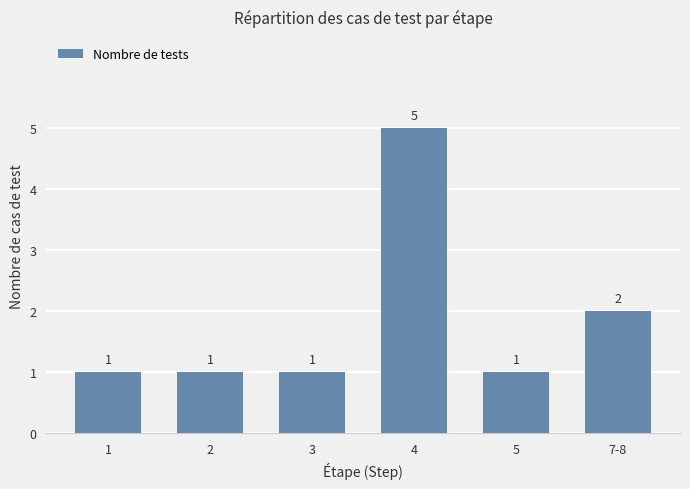

What is the ratio of the value at 7-8 to the value at 2?

2.0